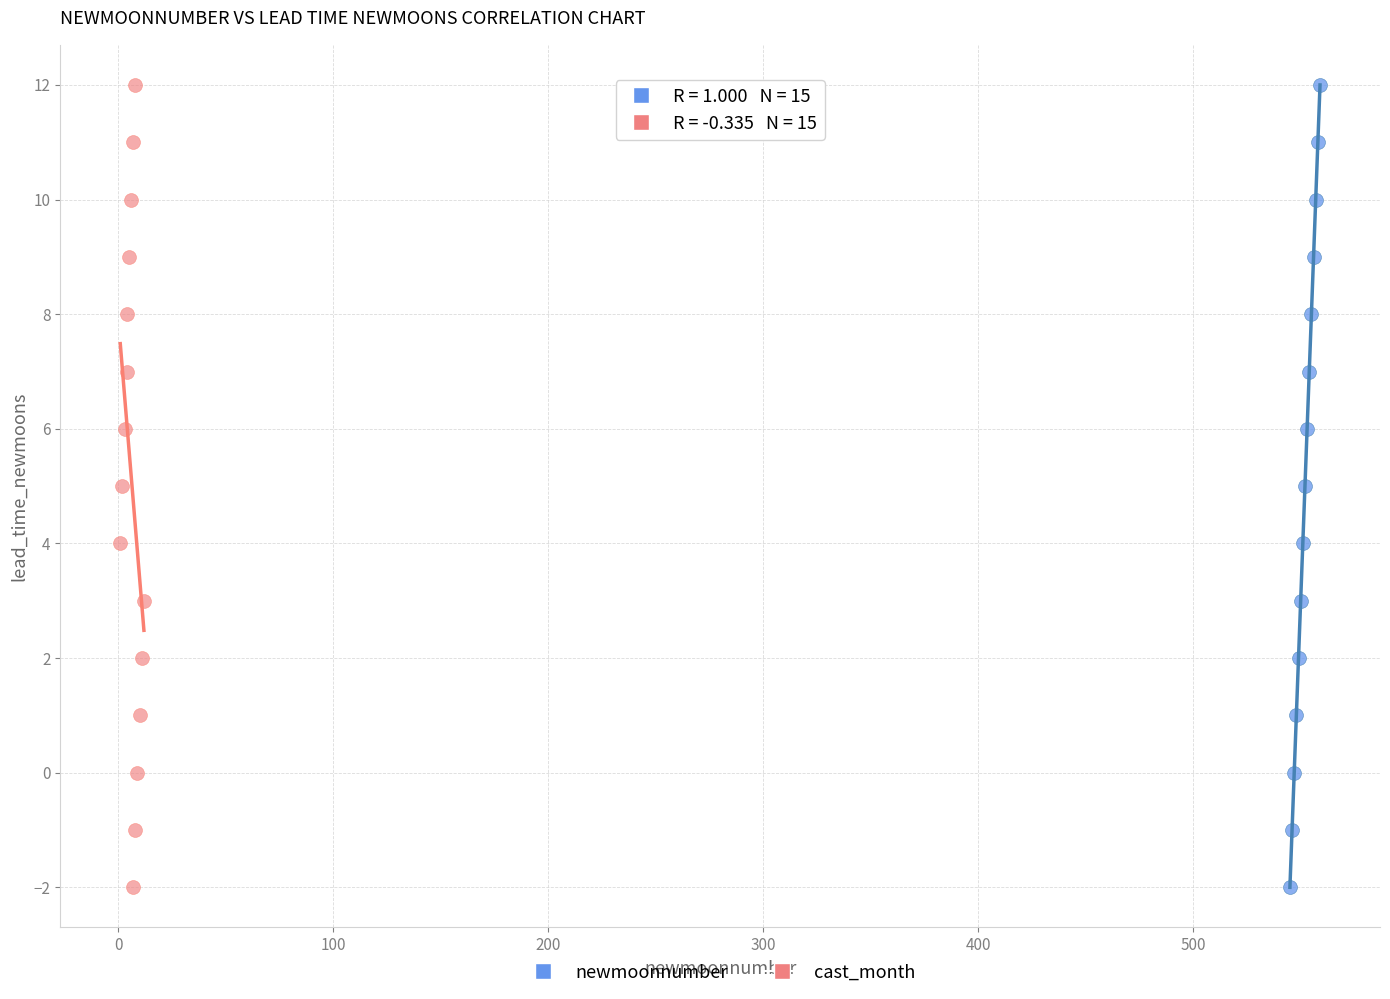

What are all the series names shown in the legend?

newmoonnumber, cast_month